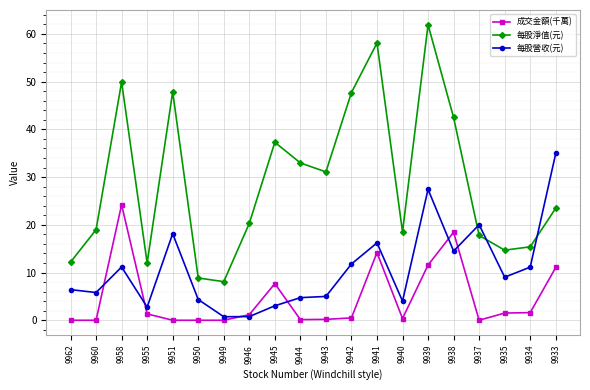

At which category does 每股營收(元) reach its first local peak?

9958